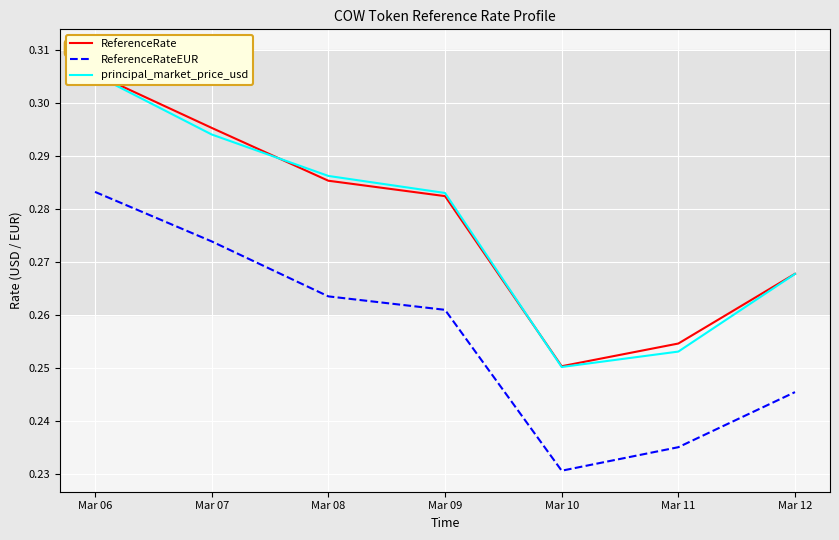

What is the sum of the principal_market_price_usd values at Mar 10 and Mar 12?

0.5